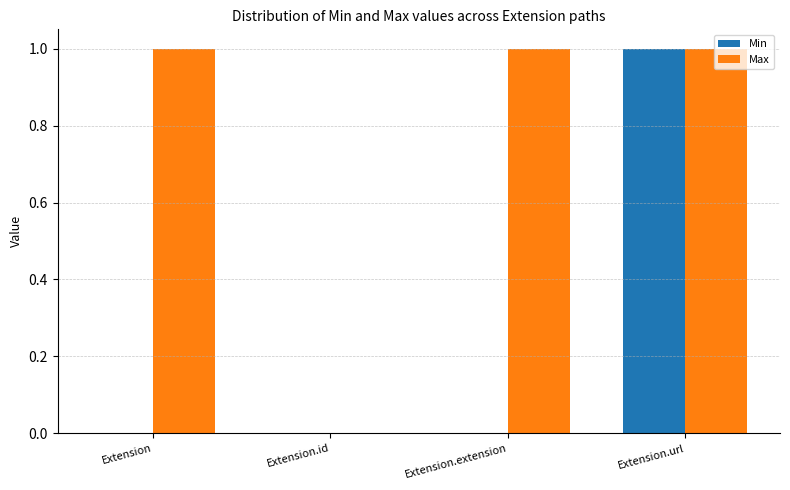

Which series has the largest total across all categories?

Max